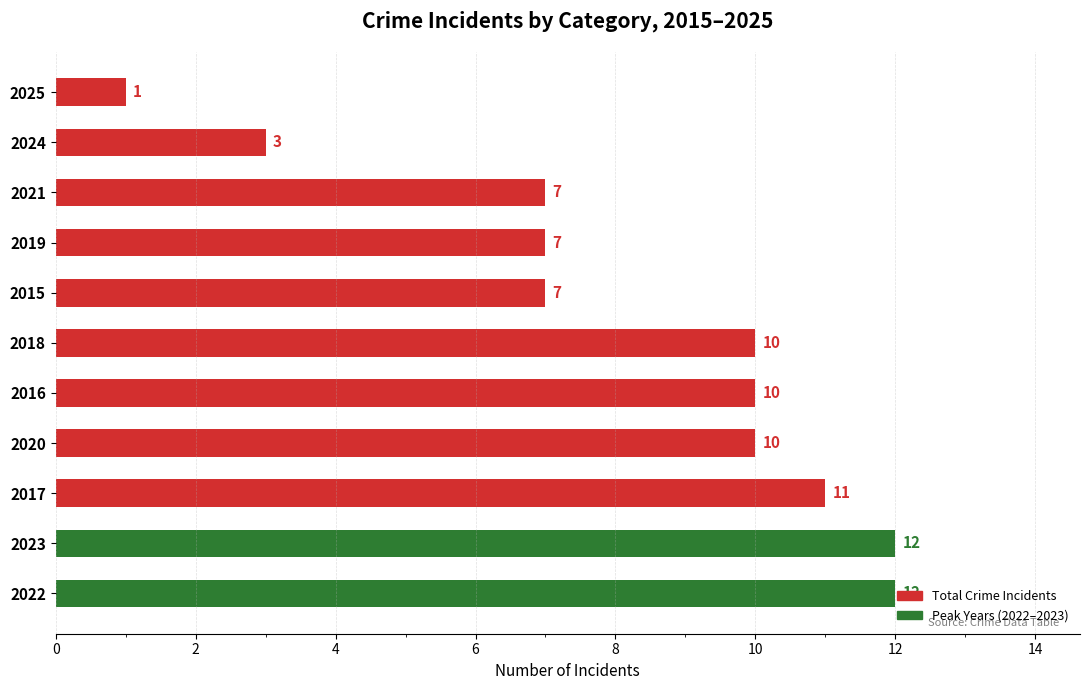

The value at 2015 is 9. True or false?

False